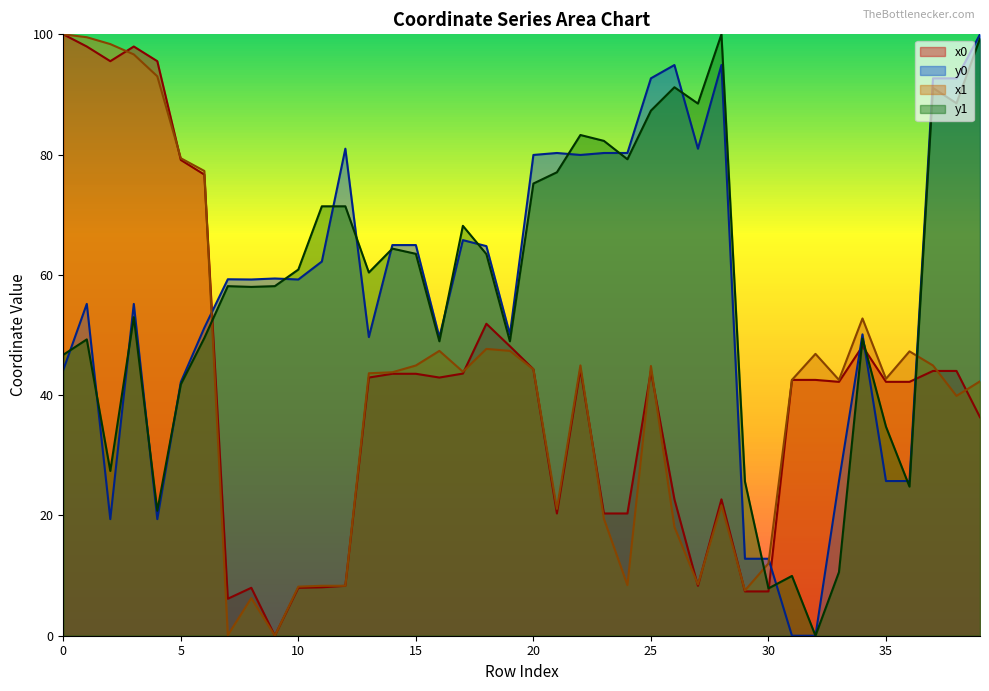

Reading left to right, transcribe all the data shown in this chart.

x0: 100.0	98.0	95.5	98.0	95.5	79.1	76.7	6.2	8.0	0.0	8.0	8.1	8.3	42.9	43.6	43.6	42.9	43.6	51.9	48.1	44.3	20.3	44.3	20.3	20.3	44.0	22.7	8.3	22.7	7.4	7.4	42.5	42.5	42.2	48.1	42.2	42.2	44.0	44.0	36.3
y0: 44.2	55.2	19.4	55.2	19.4	42.2	51.2	59.3	59.2	59.4	59.2	62.2	81.0	49.7	65.0	65.0	49.7	65.8	64.8	50.1	79.9	80.3	79.9	80.3	80.3	92.7	94.9	81.0	94.9	12.8	12.8	0.0	0.0	25.7	50.1	25.7	25.7	92.7	92.7	100.0
x1: 100.0	99.5	98.4	96.7	93.0	79.4	77.3	0.1	6.3	0.0	8.2	8.3	8.3	43.6	43.8	44.9	47.4	43.9	47.7	47.4	44.3	21.1	44.9	19.4	8.4	44.9	18.1	8.5	21.7	7.5	12.0	42.5	46.9	42.5	52.8	42.7	47.3	44.9	39.9	42.3
y1: 46.7	49.3	27.4	53.0	20.8	41.8	49.5	58.1	58.0	58.1	60.9	71.4	71.4	60.4	64.4	63.5	49.0	68.2	63.5	49.0	75.2	77.1	83.3	82.3	79.2	87.3	91.2	88.5	100.0	25.6	7.9	9.9	0.0	10.6	49.4	34.8	24.8	91.1	88.5	99.3